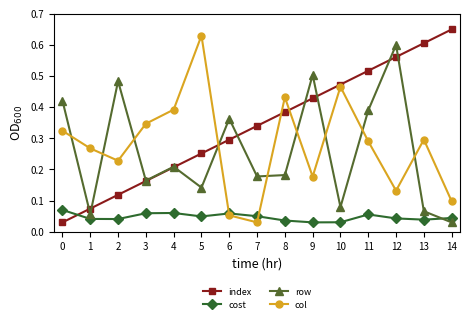

List the series in order of their peak value, lowest first.

cost, row, col, index